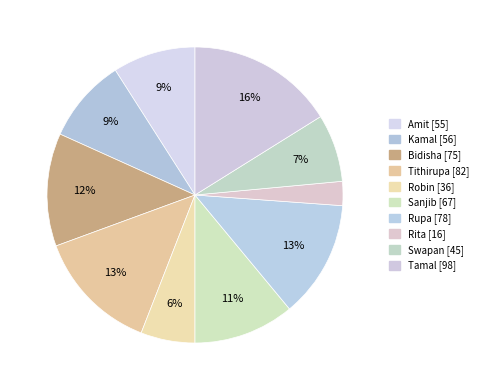

What percentage is the Sanjib slice, to the nearest percent?

11%